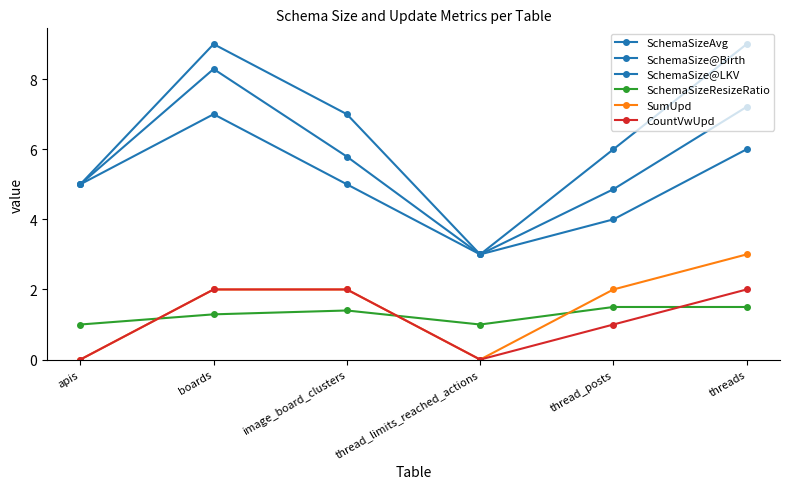

How many lines are shown in the chart?

6